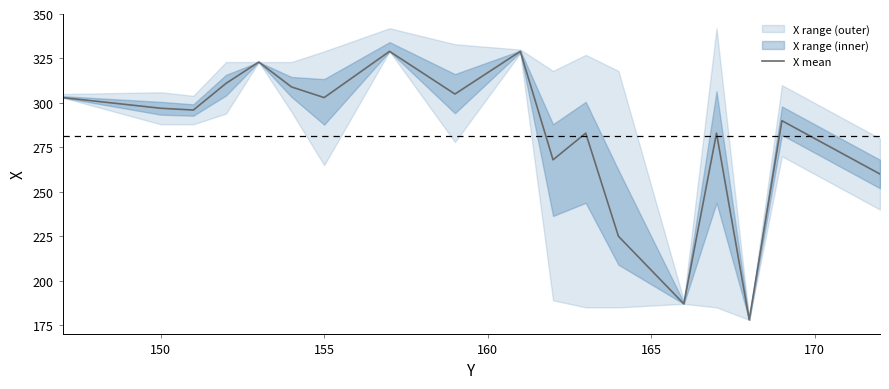

What is the maximum value for X mean?

329